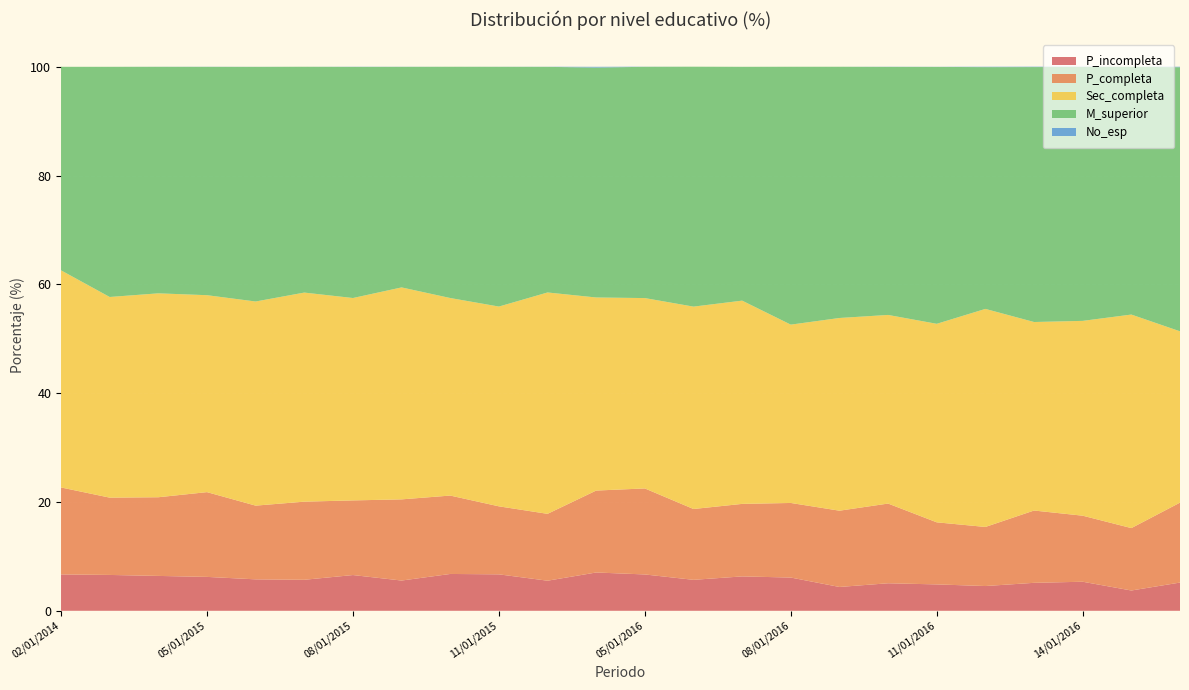

Reading left to right, list all the values displayed in this chart.

P_incompleta: 02/01/2014=6.7	03/01/2015=6.6	04/01/2015=6.4	05/01/2015=6.2	06/01/2015=5.8	07/01/2015=5.7	08/01/2015=6.6	09/01/2015=5.6	10/01/2015=6.8	11/01/2015=6.7	12/01/2015=5.5	13/01/2015=7.0	05/01/2016=6.7	06/01/2016=5.7	07/01/2016=6.3	08/01/2016=6.1	09/01/2016=4.4	10/01/2016=5.1	11/01/2016=4.8	12/01/2016=4.5	13/01/2016=5.1	14/01/2016=5.3	15/01/2016=3.7	16/01/2016=5.2
P_completa: 02/01/2014=16.0	03/01/2015=14.2	04/01/2015=14.5	05/01/2015=15.6	06/01/2015=13.6	07/01/2015=14.4	08/01/2015=13.7	09/01/2015=14.9	10/01/2015=14.4	11/01/2015=12.5	12/01/2015=12.3	13/01/2015=15.1	05/01/2016=15.8	06/01/2016=13.0	07/01/2016=13.3	08/01/2016=13.7	09/01/2016=14.0	10/01/2016=14.7	11/01/2016=11.4	12/01/2016=10.9	13/01/2016=13.3	14/01/2016=12.1	15/01/2016=11.5	16/01/2016=14.7
Sec_completa: 02/01/2014=39.9	03/01/2015=36.9	04/01/2015=37.5	05/01/2015=36.2	06/01/2015=37.5	07/01/2015=38.4	08/01/2015=37.2	09/01/2015=39.0	10/01/2015=36.3	11/01/2015=36.7	12/01/2015=40.7	13/01/2015=35.5	05/01/2016=35.0	06/01/2016=37.2	07/01/2016=37.4	08/01/2016=32.8	09/01/2016=35.4	10/01/2016=34.7	11/01/2016=36.5	12/01/2016=40.1	13/01/2016=34.6	14/01/2016=35.8	15/01/2016=39.2	16/01/2016=31.5
M_superior: 02/01/2014=37.4	03/01/2015=42.3	04/01/2015=41.6	05/01/2015=42.0	06/01/2015=43.1	07/01/2015=41.5	08/01/2015=42.5	09/01/2015=40.5	10/01/2015=42.5	11/01/2015=44.1	12/01/2015=41.5	13/01/2015=42.3	05/01/2016=42.5	06/01/2016=44.1	07/01/2016=43.0	08/01/2016=47.4	09/01/2016=46.2	10/01/2016=45.6	11/01/2016=47.2	12/01/2016=44.4	13/01/2016=46.9	14/01/2016=46.7	15/01/2016=45.5	16/01/2016=48.5
No_esp: 02/01/2014=0.0	03/01/2015=0.0	04/01/2015=0.0	05/01/2015=0.0	06/01/2015=0.0	07/01/2015=0.0	08/01/2015=0.0	09/01/2015=0.0	10/01/2015=0.0	11/01/2015=0.0	12/01/2015=0.0	13/01/2015=0.1	05/01/2016=0.0	06/01/2016=0.0	07/01/2016=0.0	08/01/2016=0.0	09/01/2016=0.0	10/01/2016=0.0	11/01/2016=0.0	12/01/2016=0.1	13/01/2016=0.1	14/01/2016=0.0	15/01/2016=0.0	16/01/2016=0.1